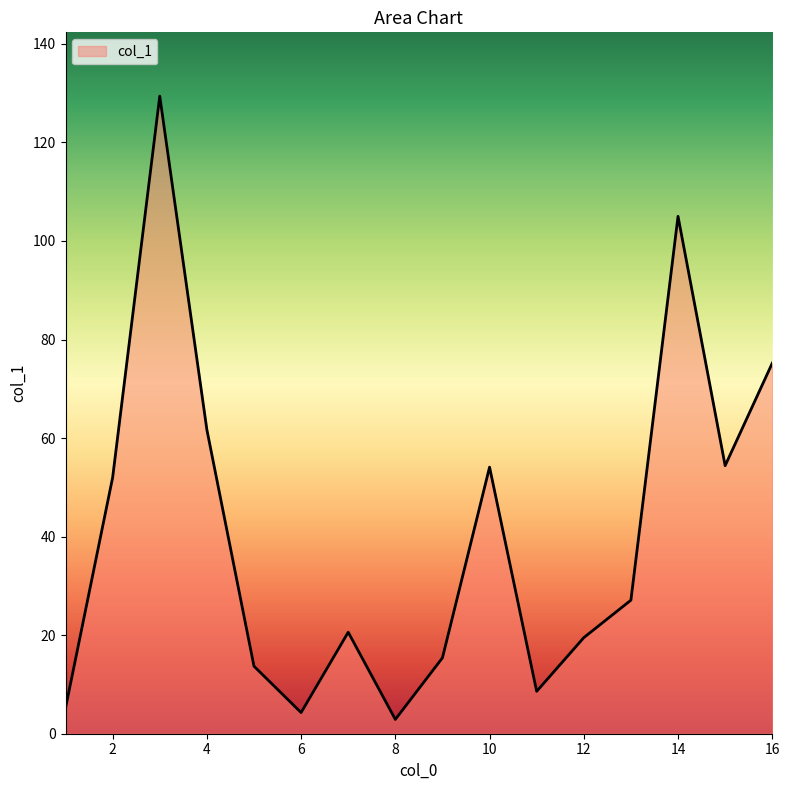

What is the difference between the maximum and minimum values?

126.5